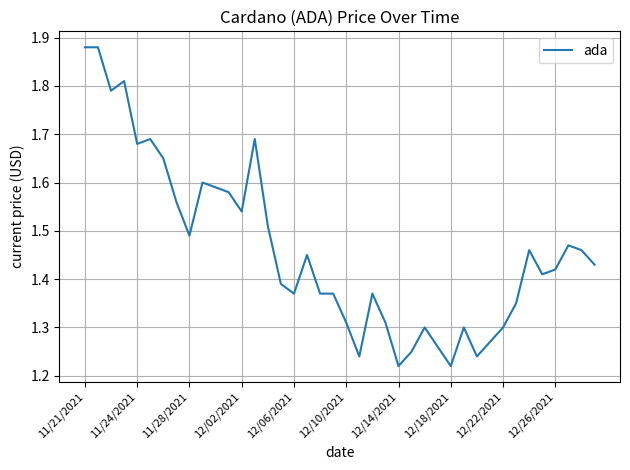

Does the chart display data point markers on the line(s)?

No